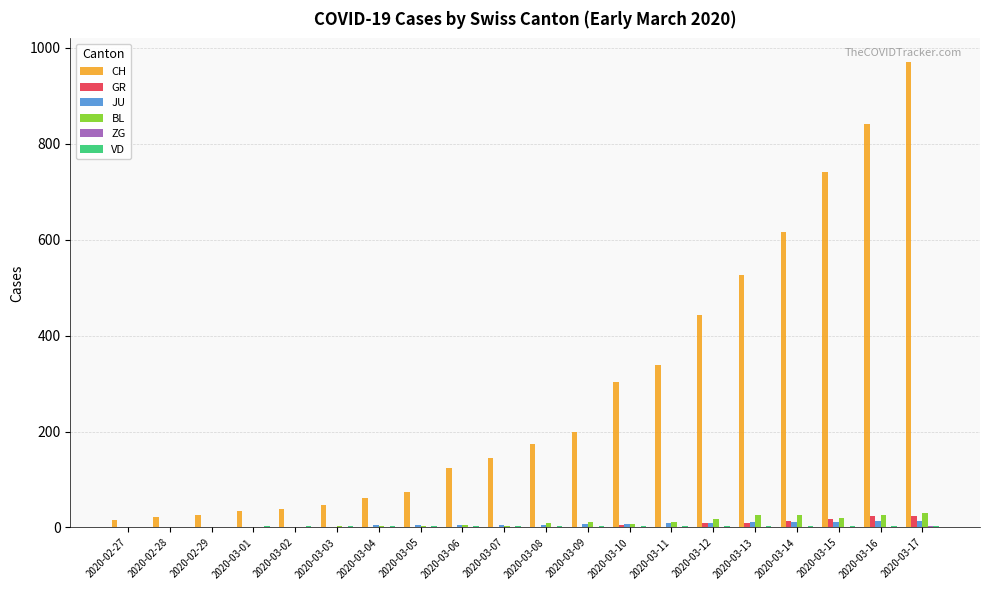

Which label corresponds to the largest value in the chart?

2020-03-17